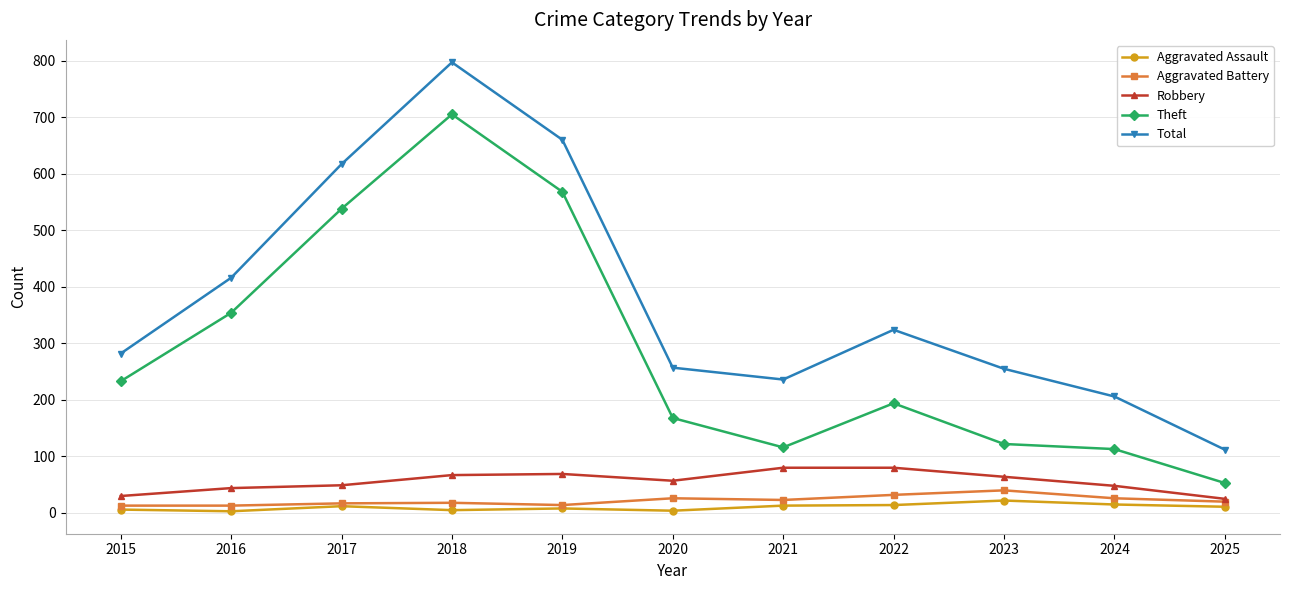

Which category has the highest value in the Aggravated Battery series?

2023